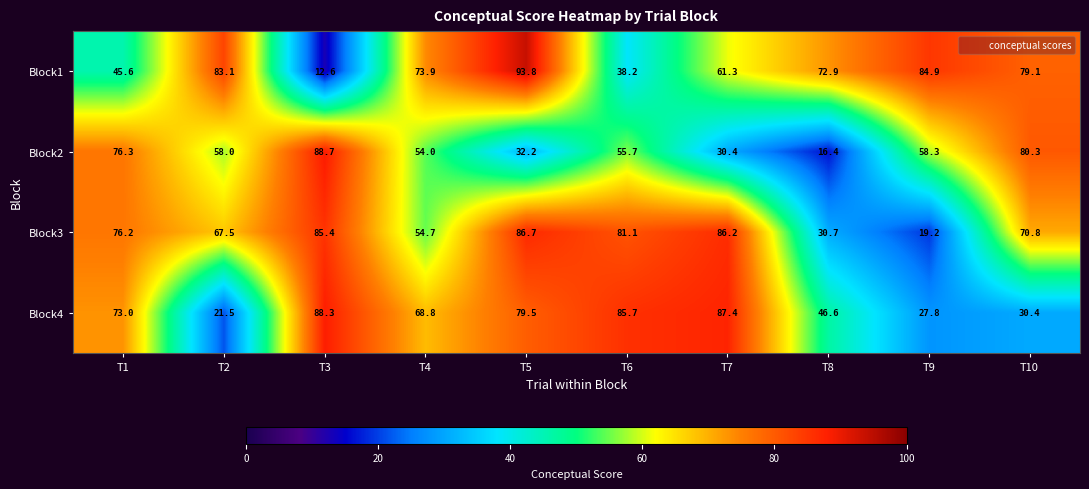

What is the approximate value of Block2 at T3?

88.7